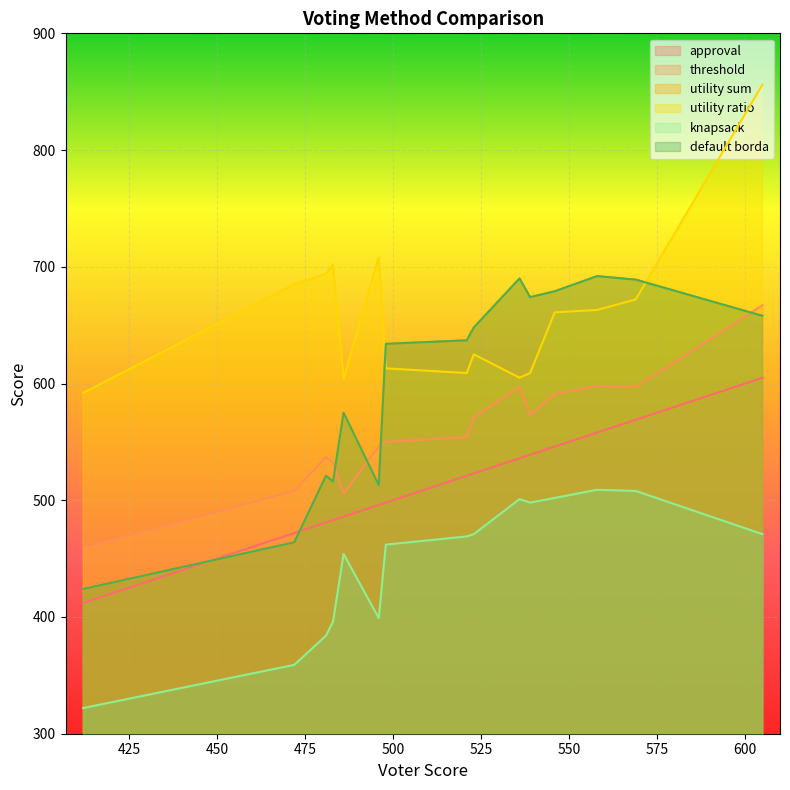

What are all the series names shown in the legend?

approval, threshold, utility sum, utility ratio, knapsack, default borda